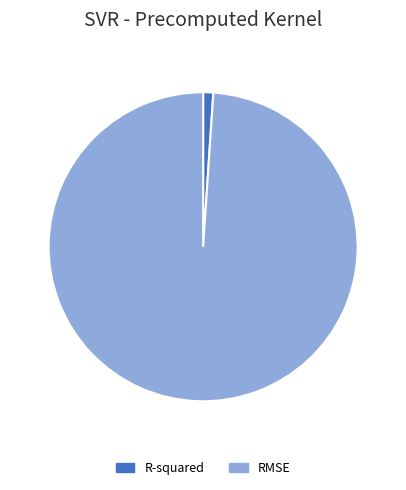

What is the smallest slice in the pie chart?

R-squared